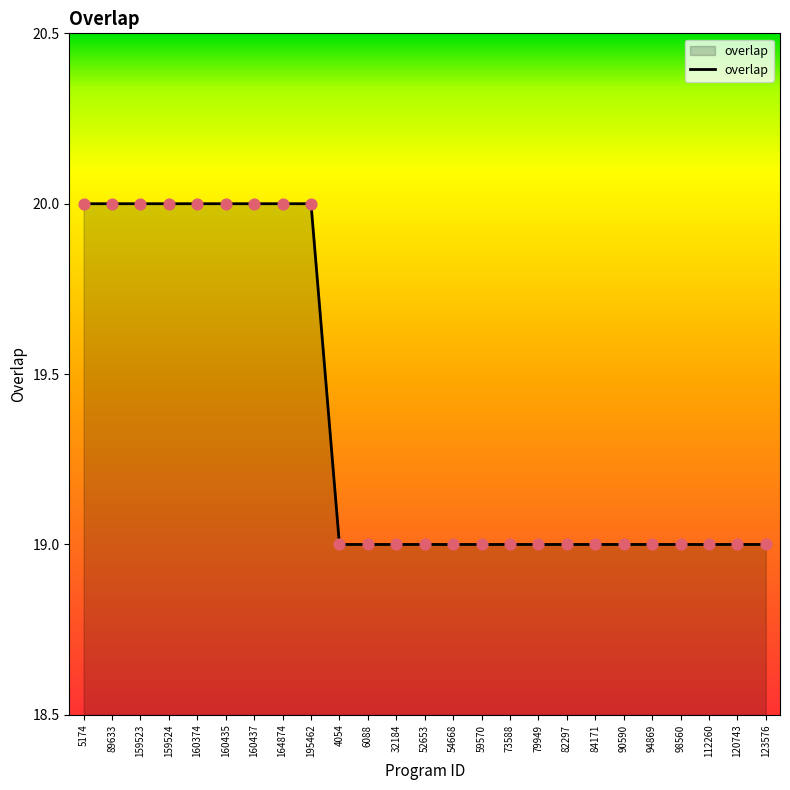

Approximately how many times larger is the value at 159523 compared to 32184?

1.1